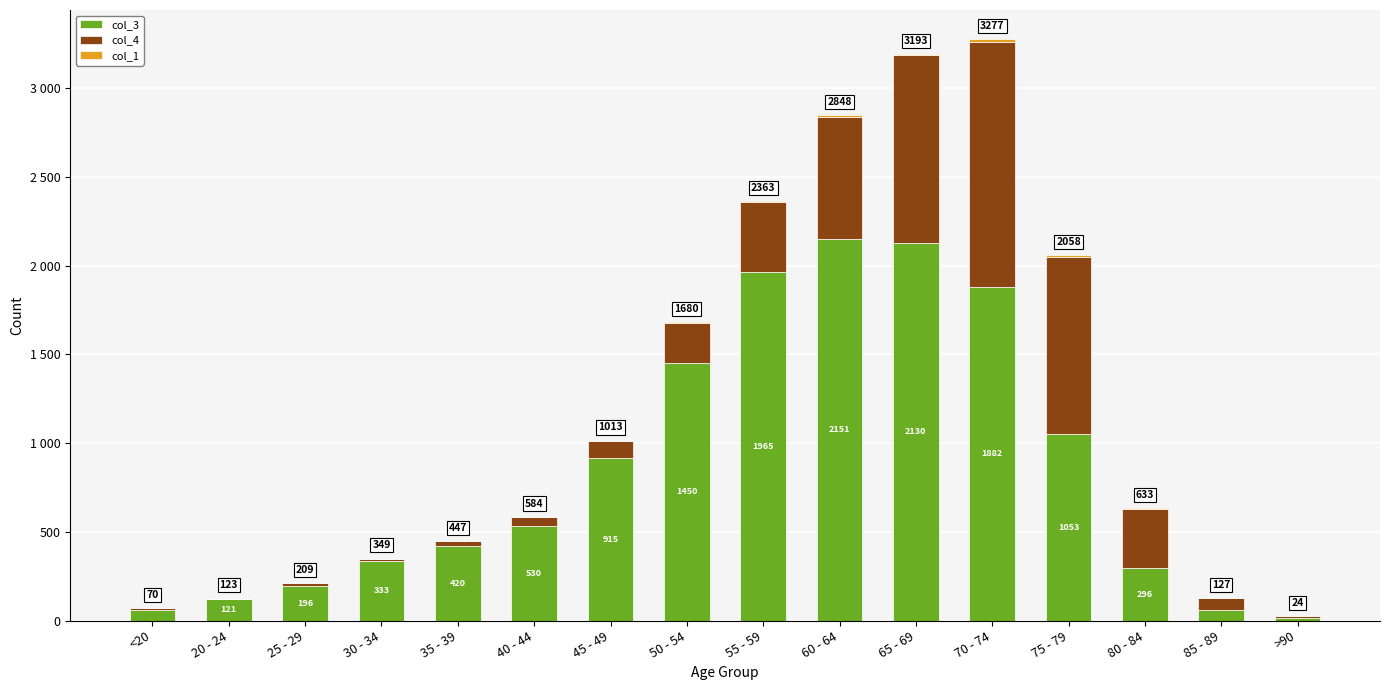

Are the bars grouped side by side (vs. stacked)?

No